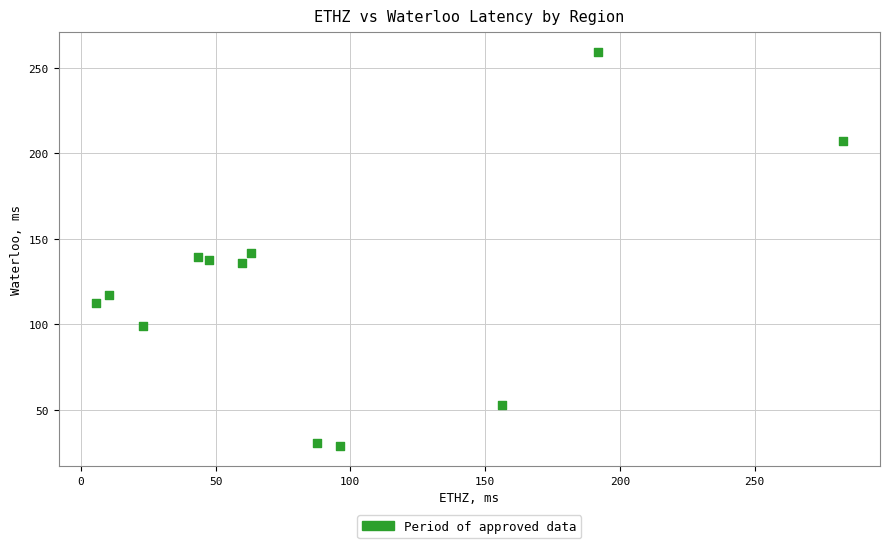

What is the range of Y values (max minus min)?

230.9